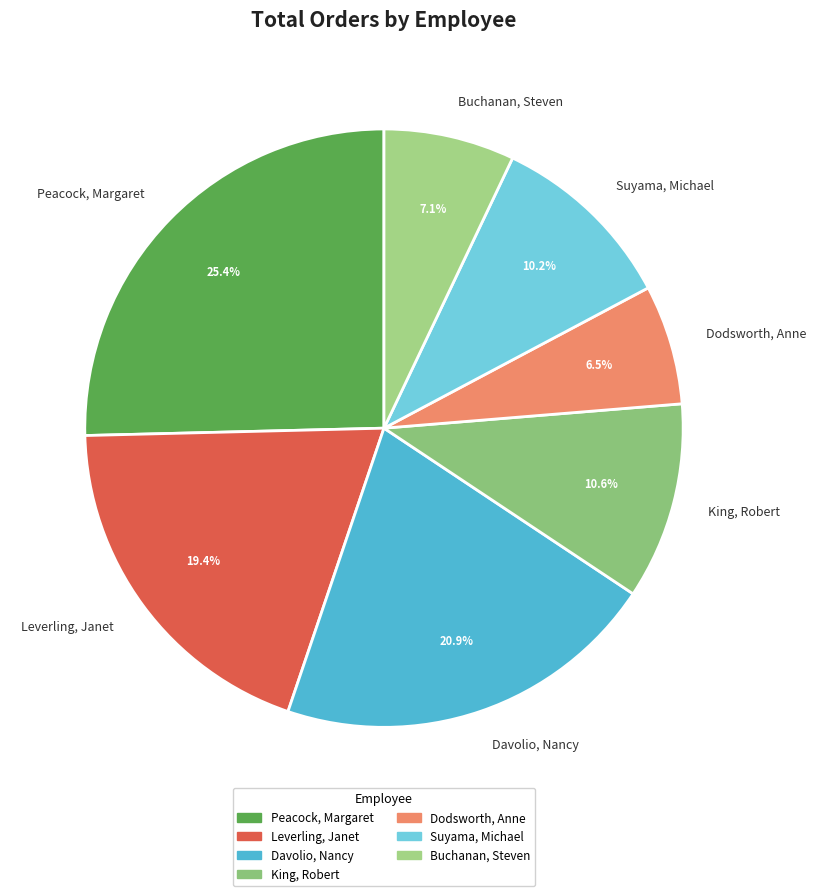

Rank the categories by value from highest to lowest.

Peacock, Margaret, Davolio, Nancy, Leverling, Janet, King, Robert, Suyama, Michael, Buchanan, Steven, Dodsworth, Anne